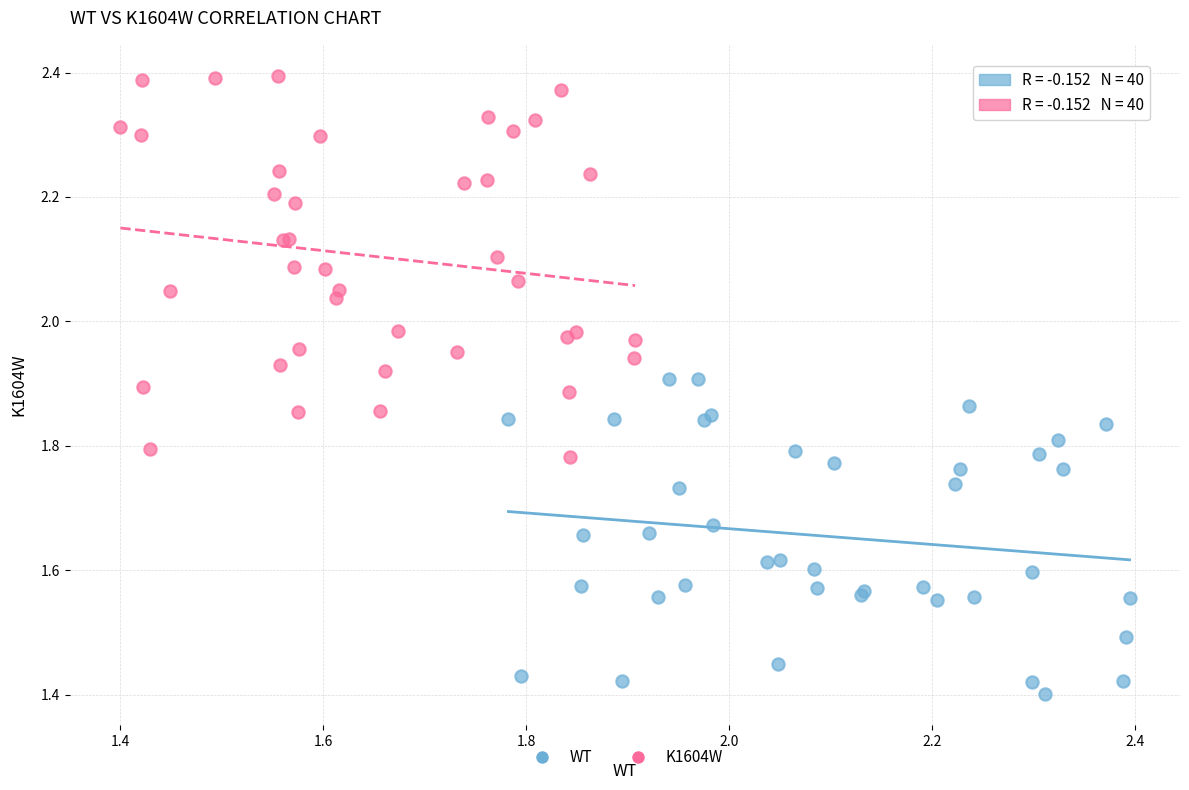

Which series reaches the maximum Y coordinate?

K1604W